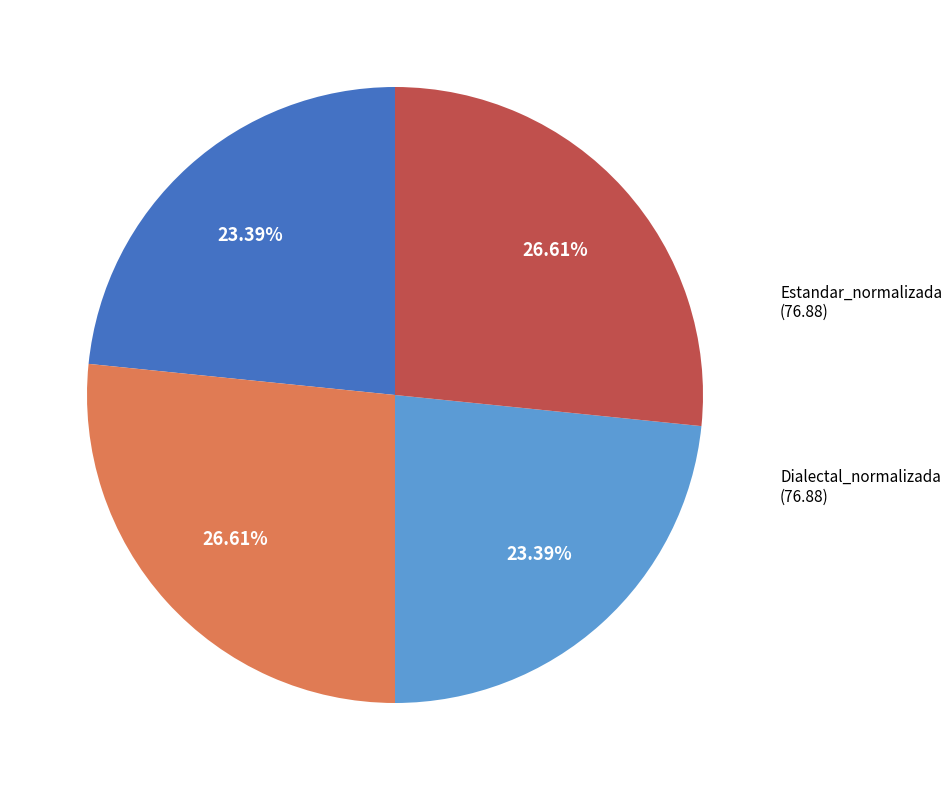

To the nearest percent, what is the average slice percentage?

25%